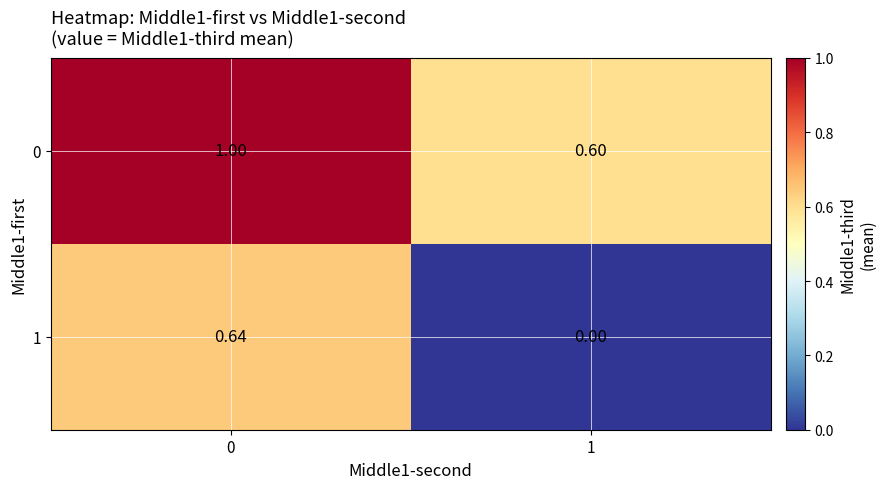

Is the value of 1 at 0 greater than the value of 0 at 0?

No